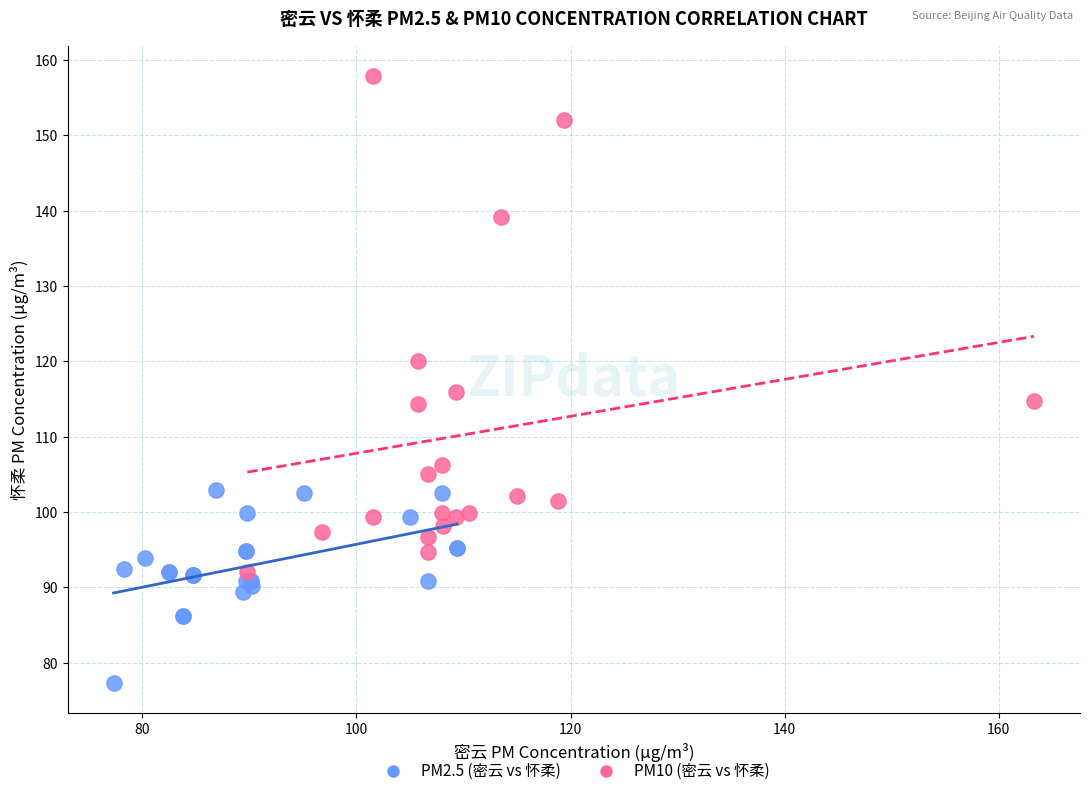

Which series has the largest Y range (max minus min)?

PM10 (密云 vs 怀柔)